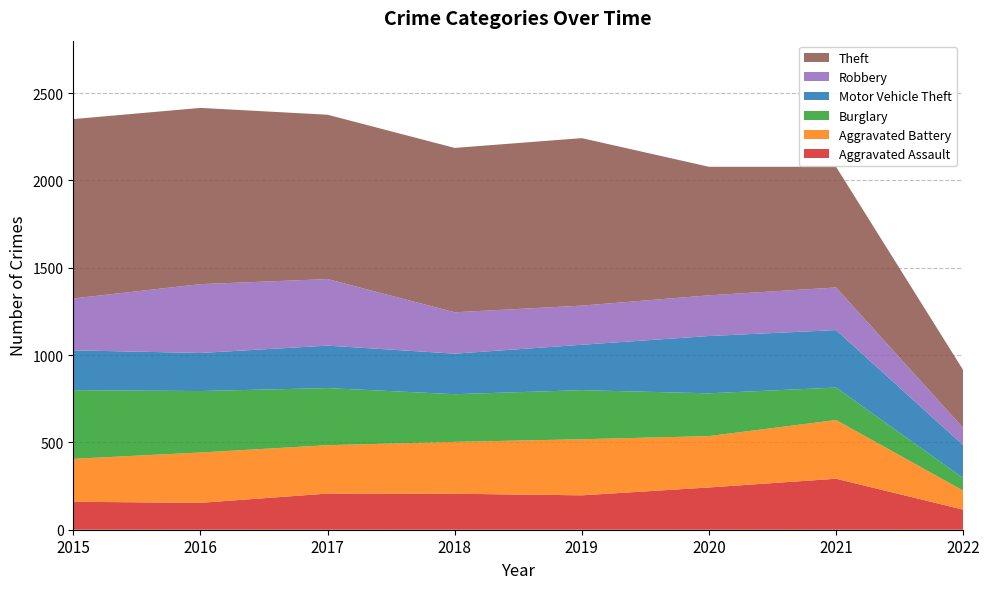

Reading left to right, extract all data points from this chart.

Aggravated Assault: 160	154	207	206	197	242	292	115
Aggravated Battery: 246	288	277	297	321	294	336	109
Burglary: 393	352	327	273	281	245	186	72
Motor Vehicle Theft: 228	218	243	232	260	328	329	188
Robbery: 297	394	381	237	224	233	244	99
Theft: 1027	1009	941	941	959	736	691	331